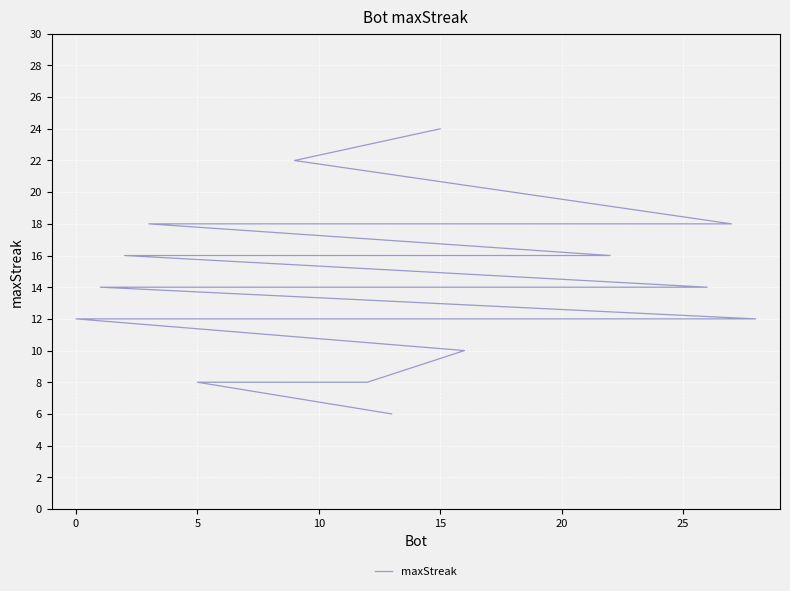

True or false: the data shows 4 at 20.

False